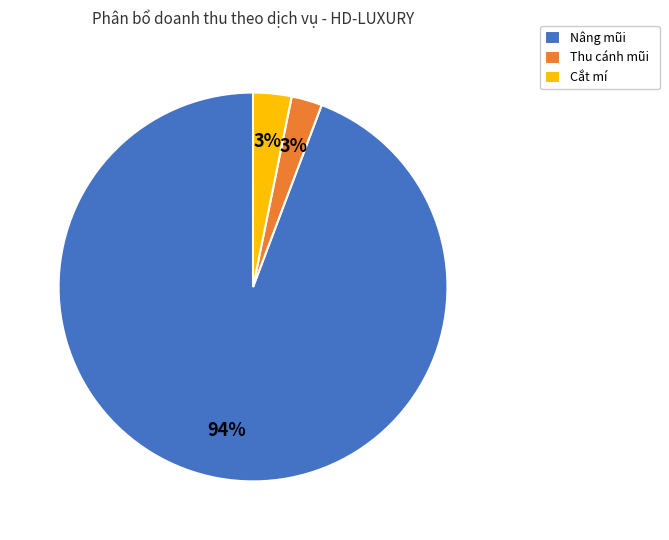

Is the sum of Thu cánh mũi and Nâng mũi greater than half?

Yes